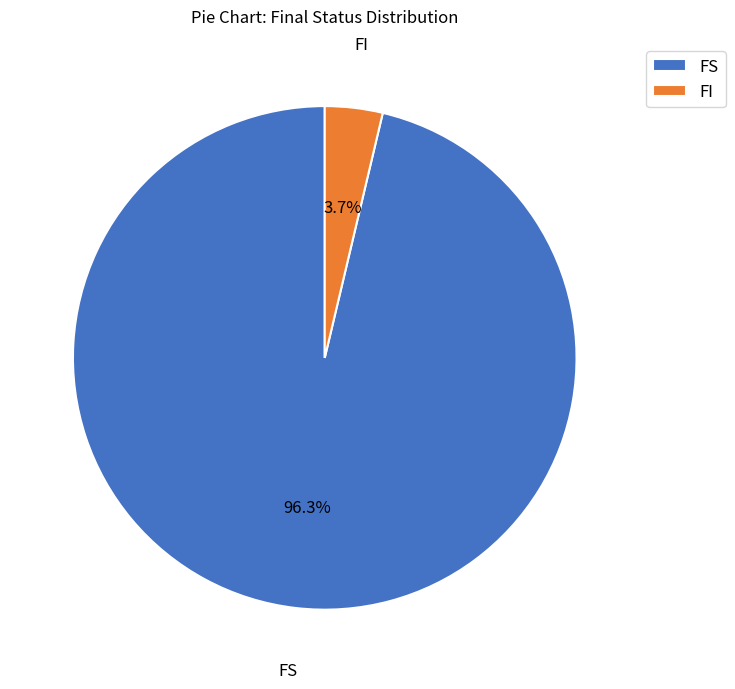

Which has a higher value, FI or FS?

FS